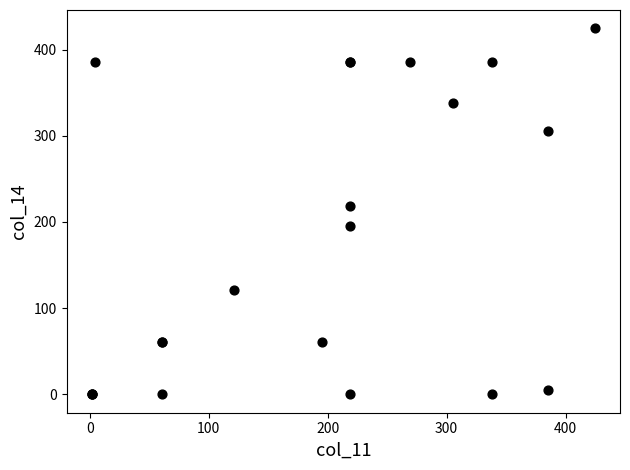

What Y value in the scatter plot is closest to 212?

218.6